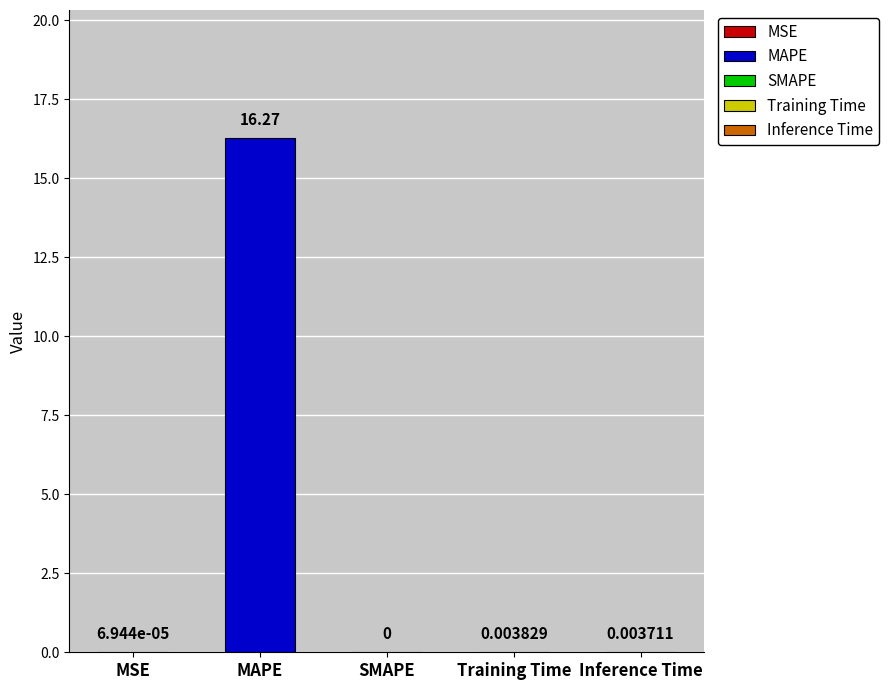

What is the change in value from MAPE to SMAPE?

-16.3